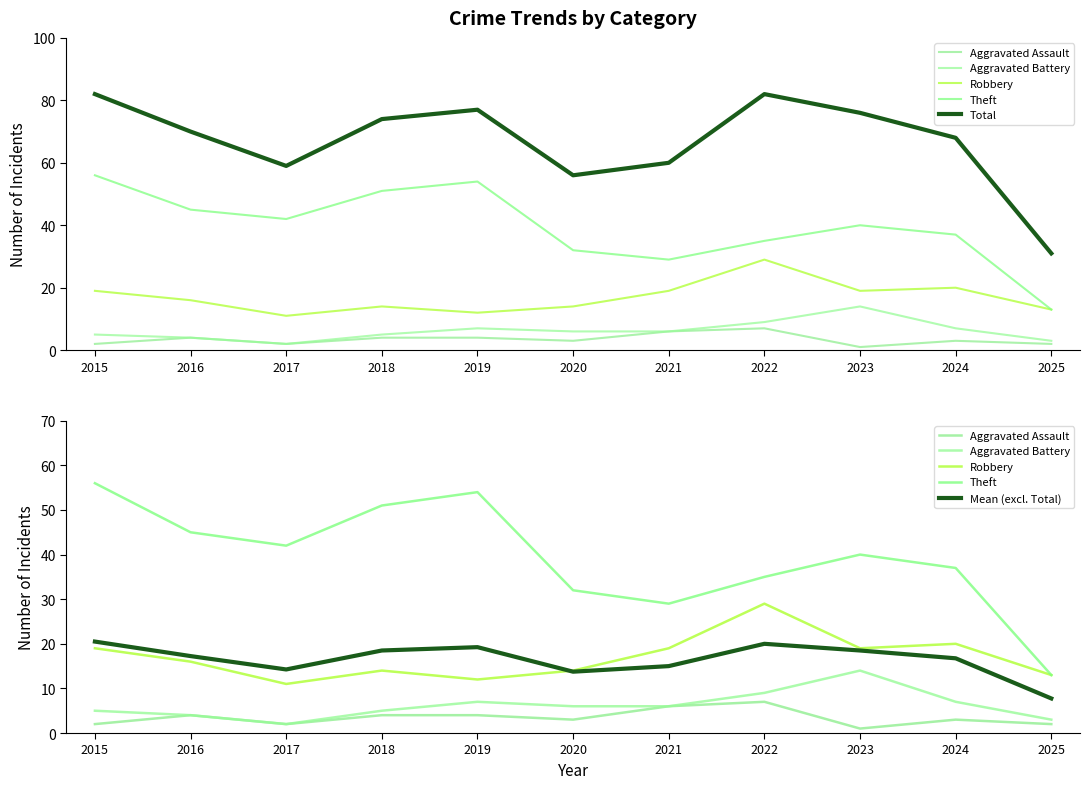

Which category has the lowest value in the Aggravated Battery series?

2017